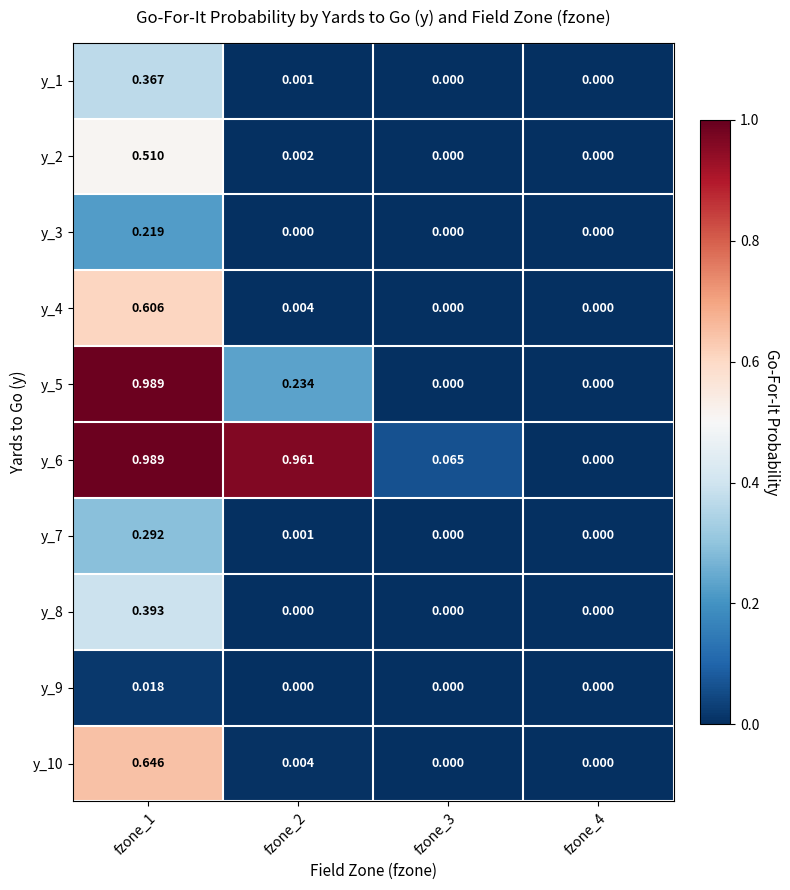

Is the value of y_2 at fzone_1 greater than the value of y_7 at fzone_3?

Yes